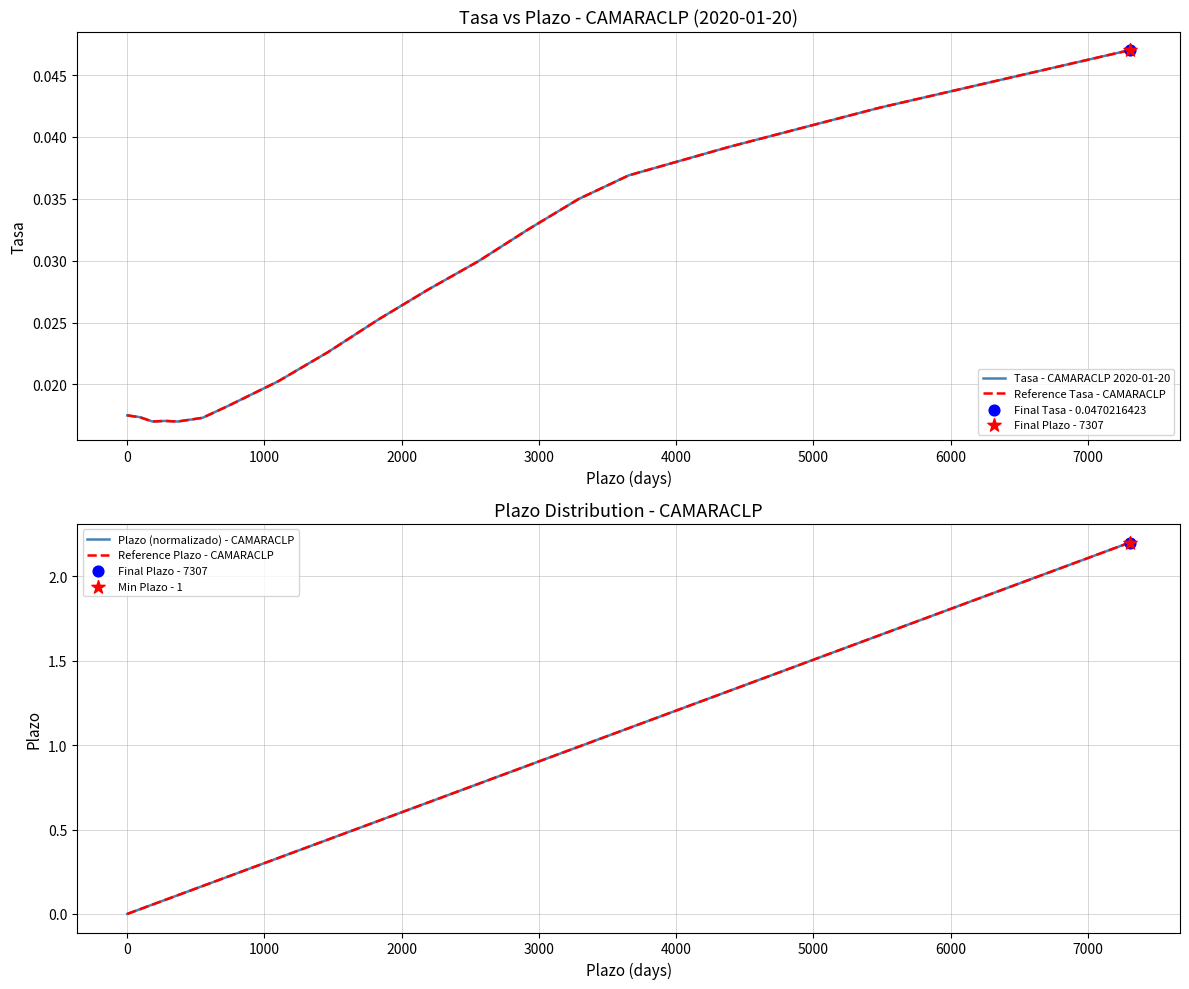

Which series contains the lowest Y value?

Plazo (normalizado) - CAMARACLP